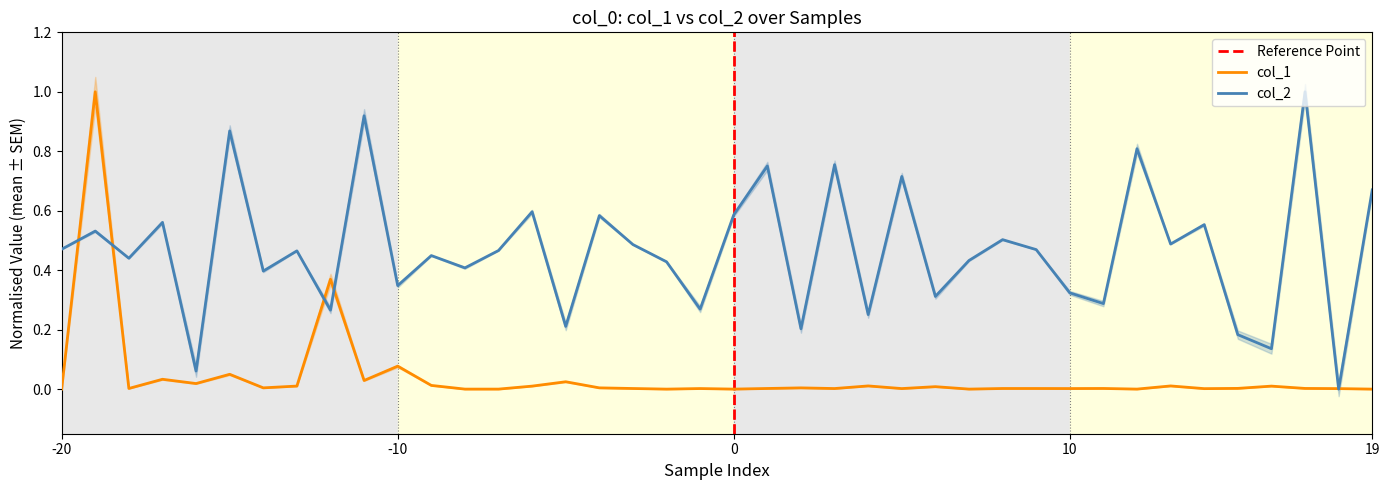

What is the maximum value for col_1?

1.0